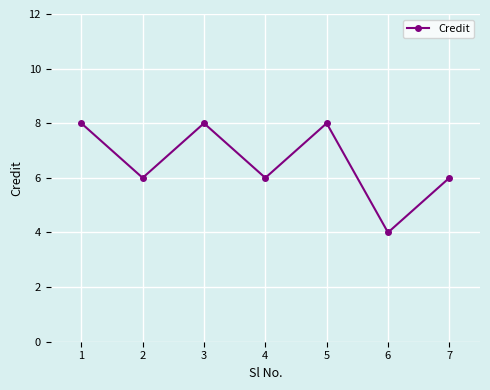

Reading right to left, list all the values displayed in this chart.

7=6	6=4	5=8	4=6	3=8	2=6	1=8